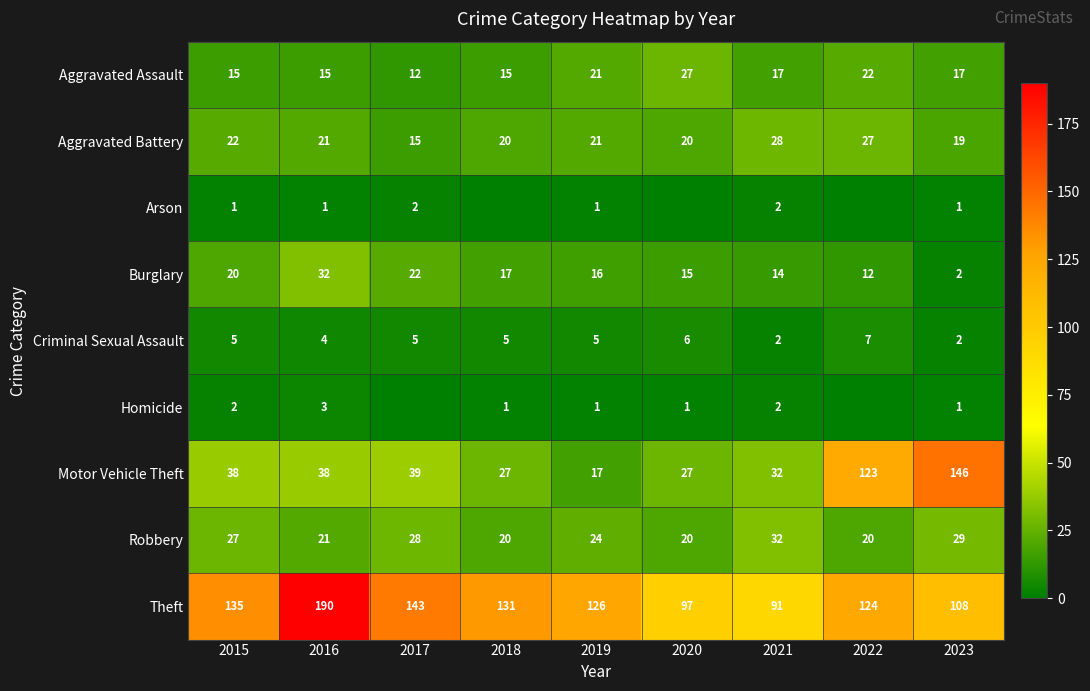

What is the minimum value for Theft?

91